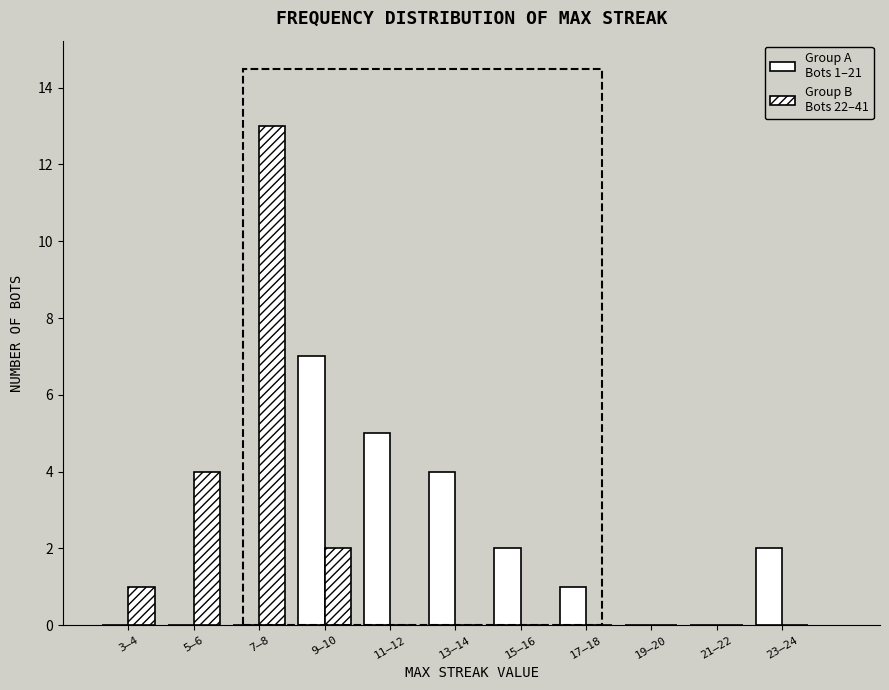

Are the bars horizontal?

No